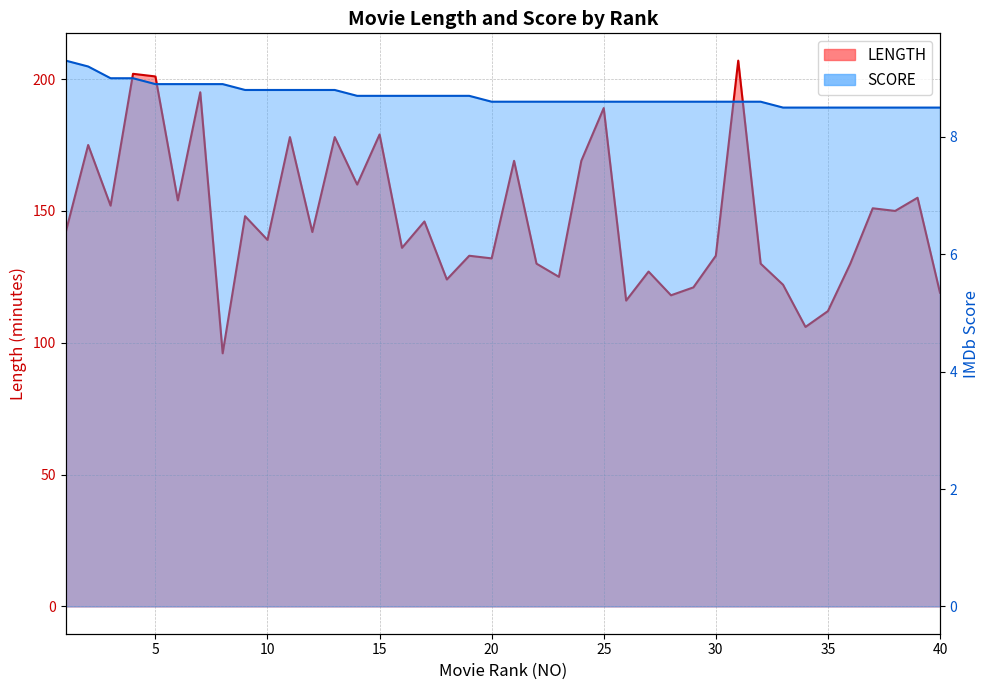

What is the lowest value of the LENGTH series?

96.0